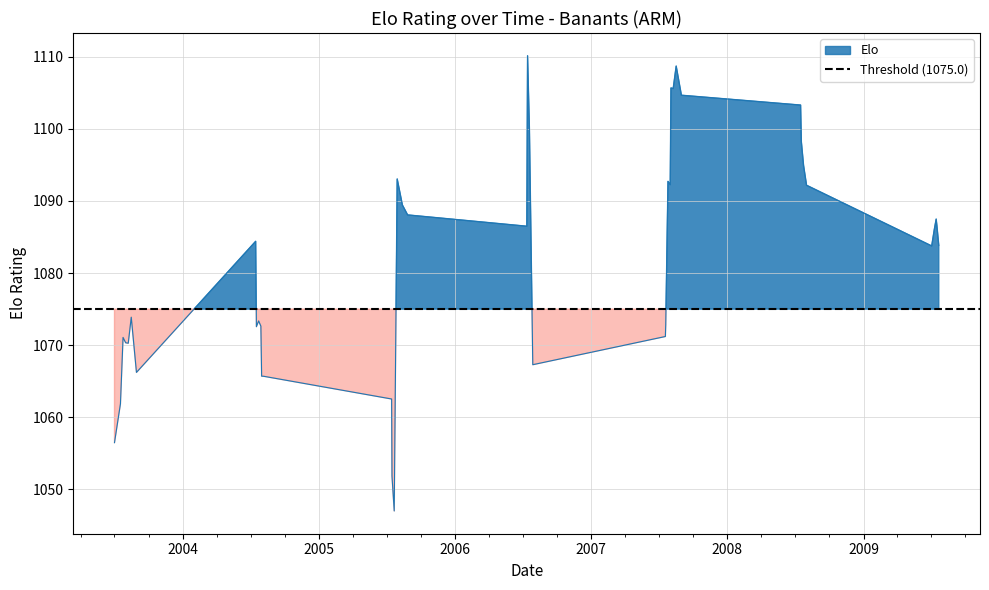

How many values exceed 1084?

20